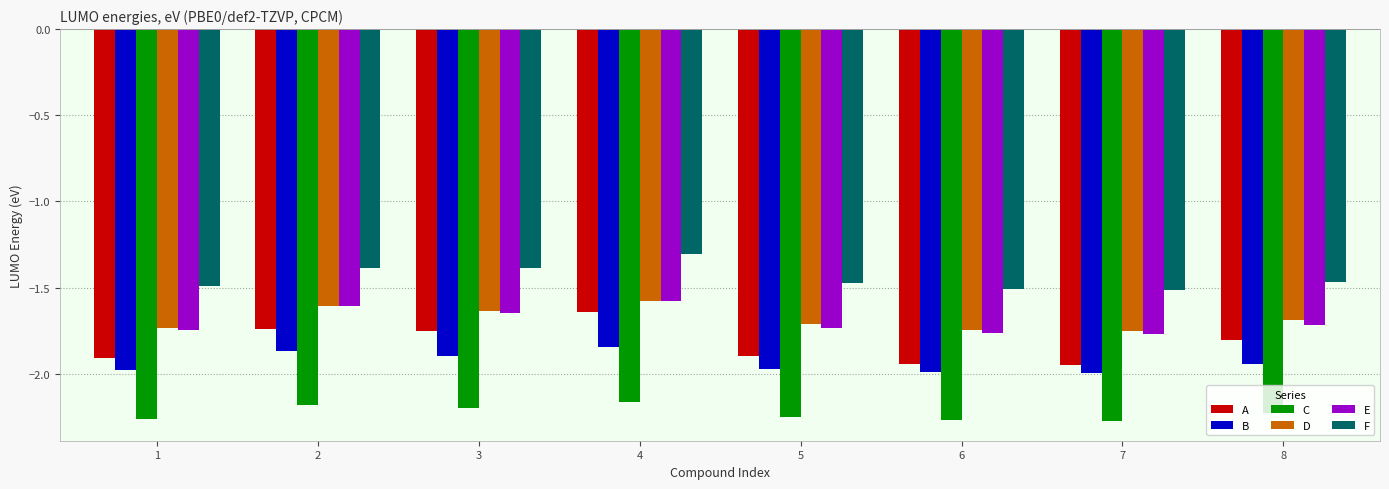

Which series has the widest spread of values?

A